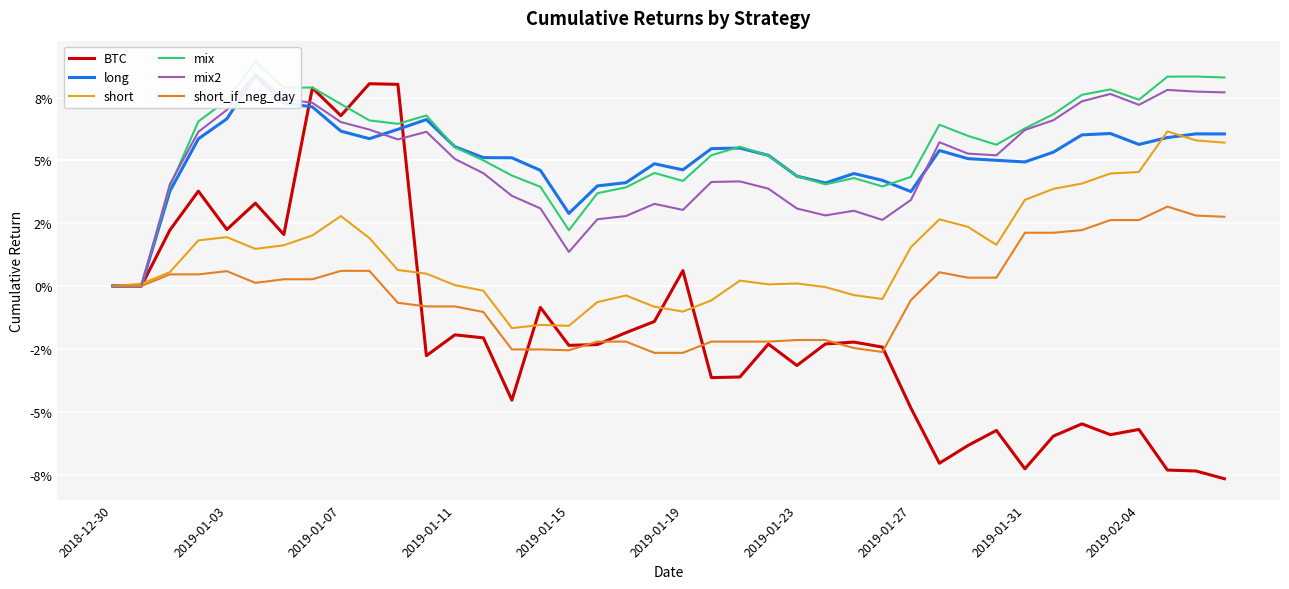

Which category has the lowest value across all series?

39